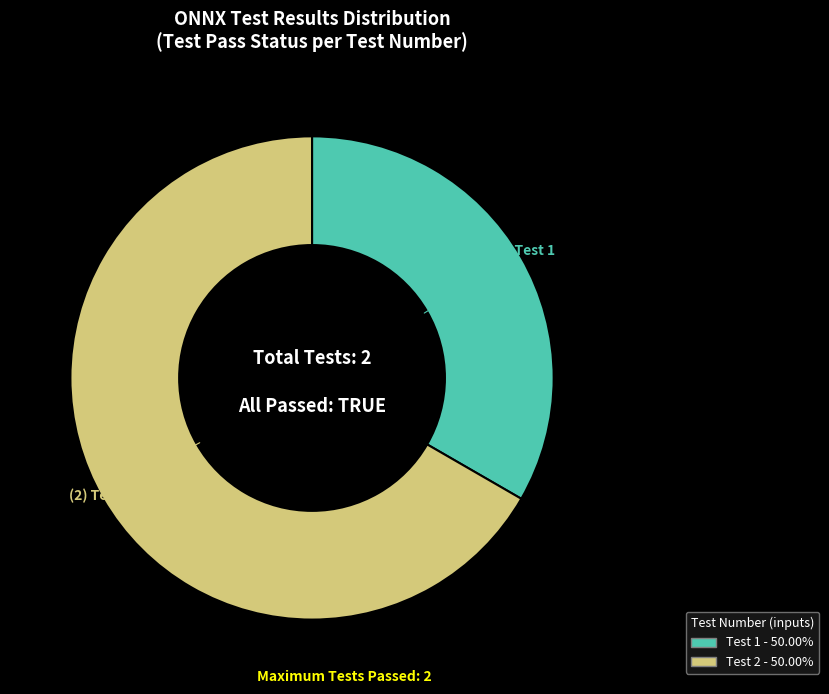

The Test 1 slice represents 26% of the pie. True or false?

False